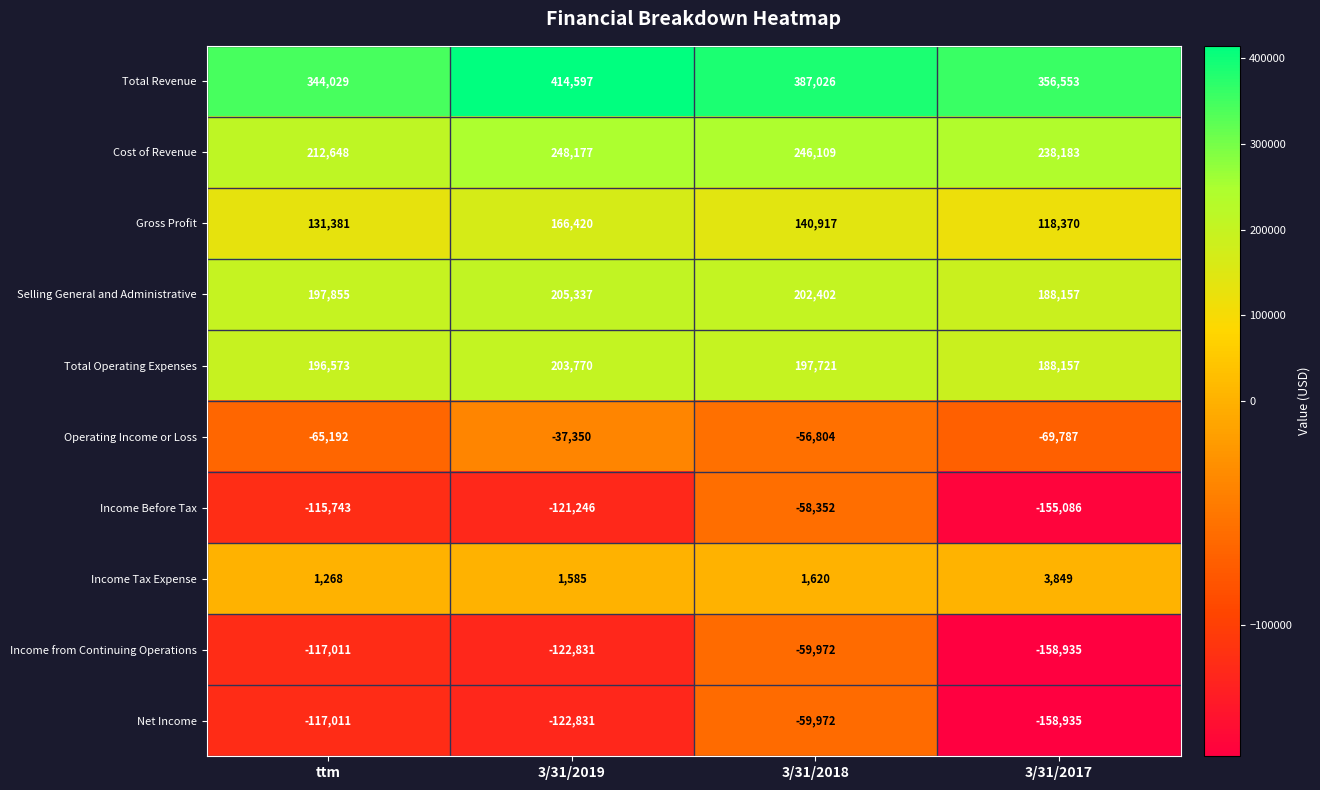

True or false: Cost of Revenue has a value of 63328 at 3/31/2017.

False